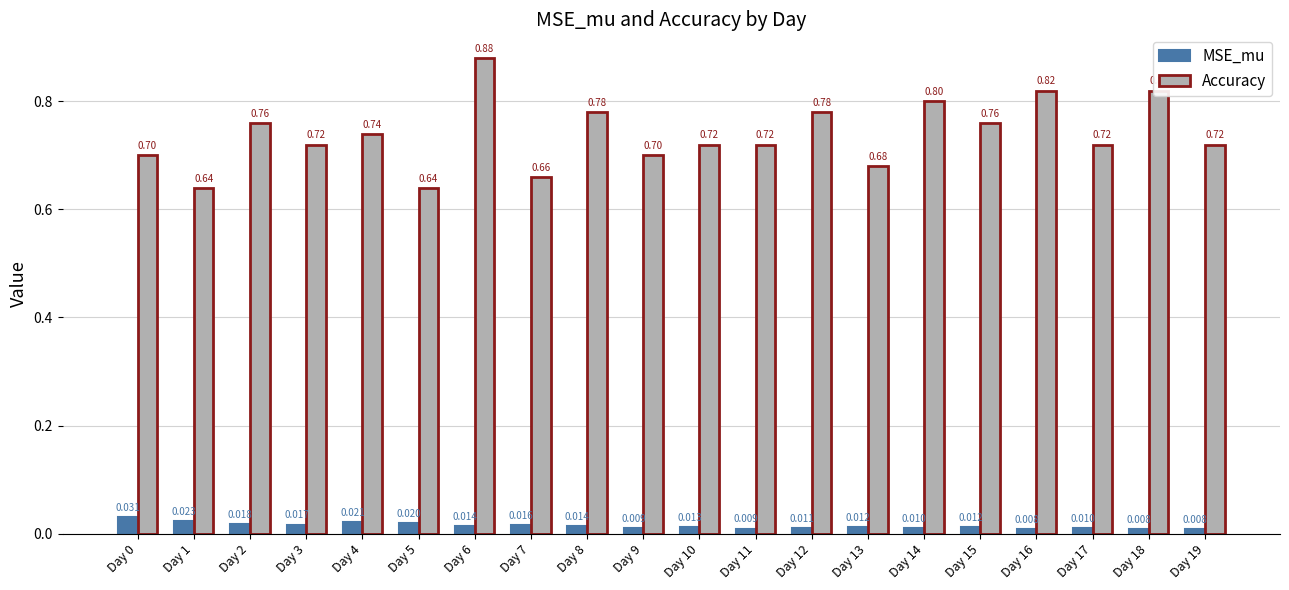

The Accuracy series shows 0.8 at Day 15. True or false?

True